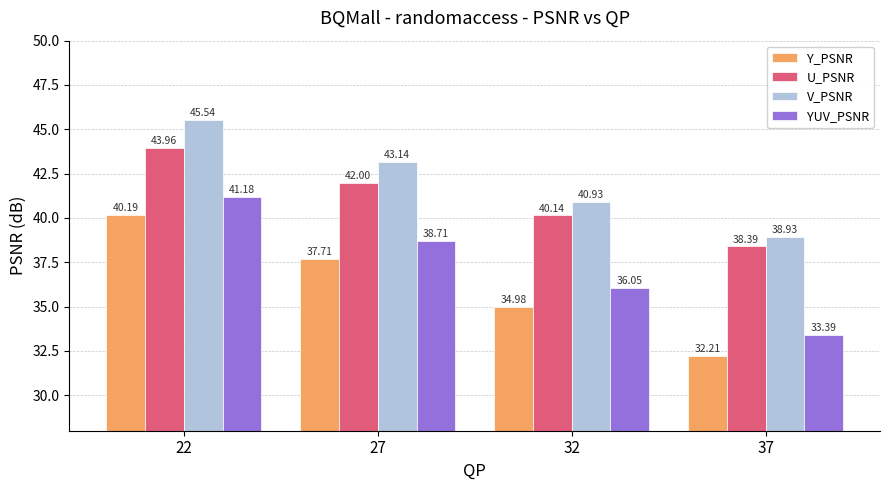

True or false: U_PSNR has a value of 58.5 at 27.

False